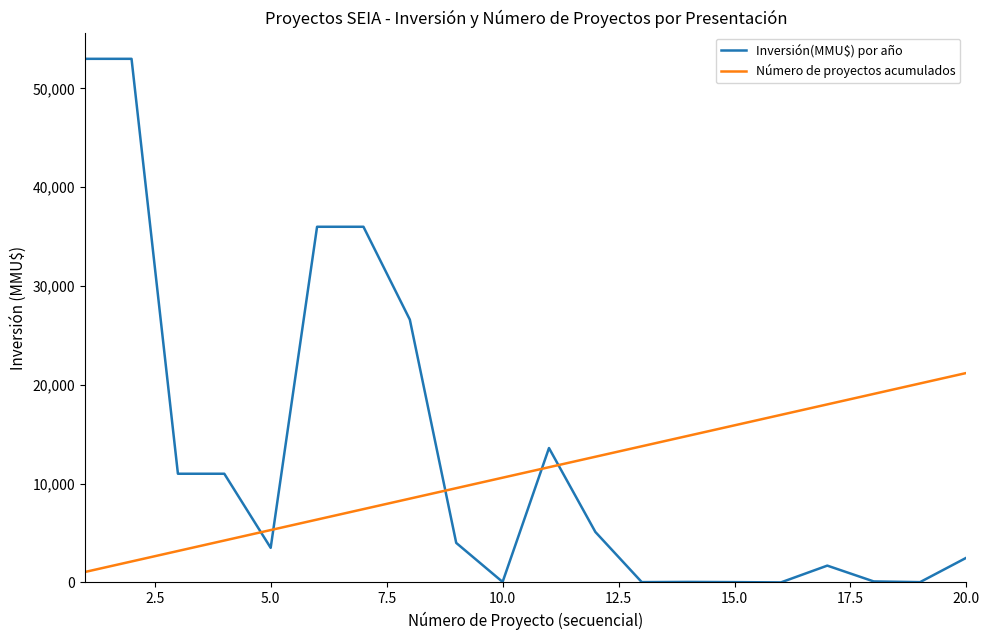

Which series has the largest range (max minus min)?

Inversión(MMU$) por año